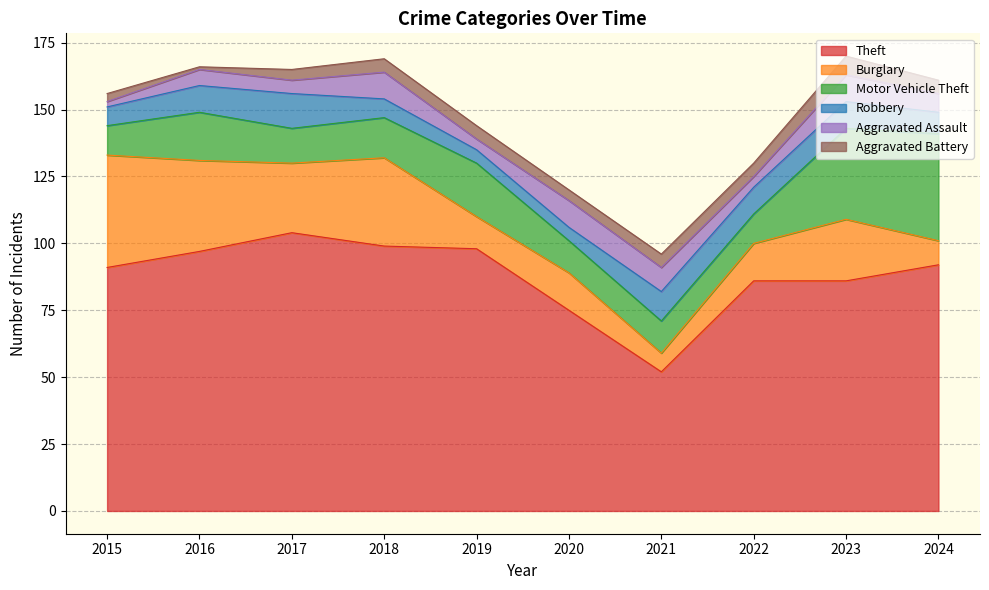

At how many categories does at least one series exceed 86?

6